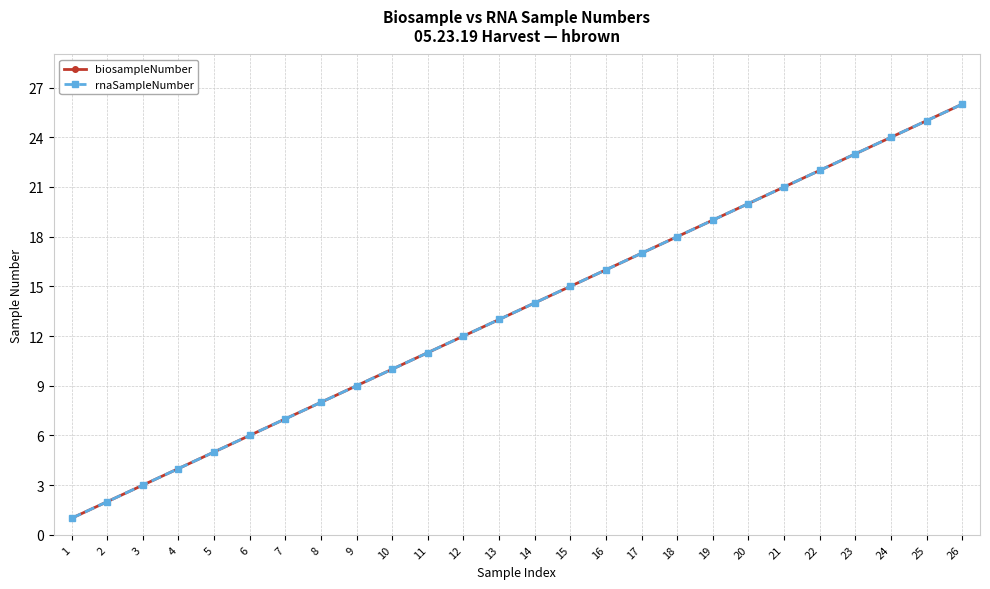

Is this an area chart (filled region under the line)?

No